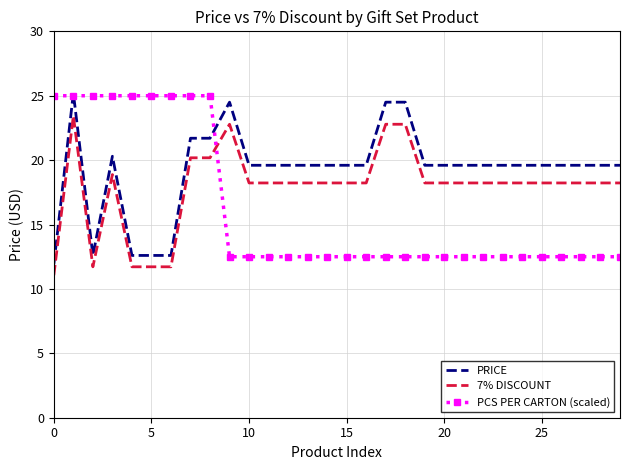

True or false: 7% DISCOUNT and PRICE intersect in this chart.

False